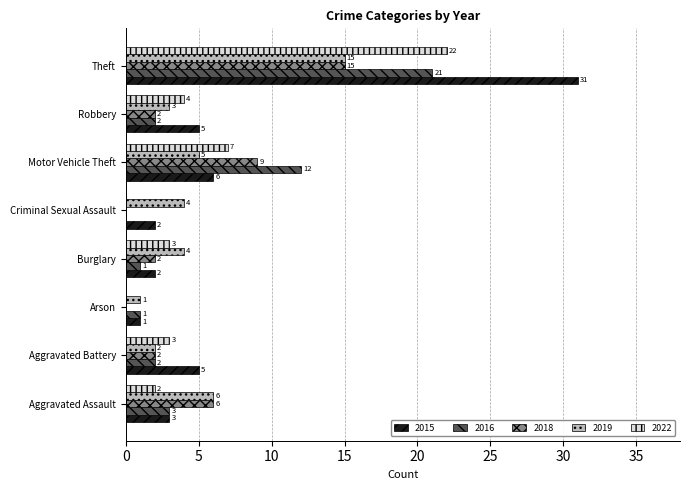

What is the sum of all 2019 values?

40